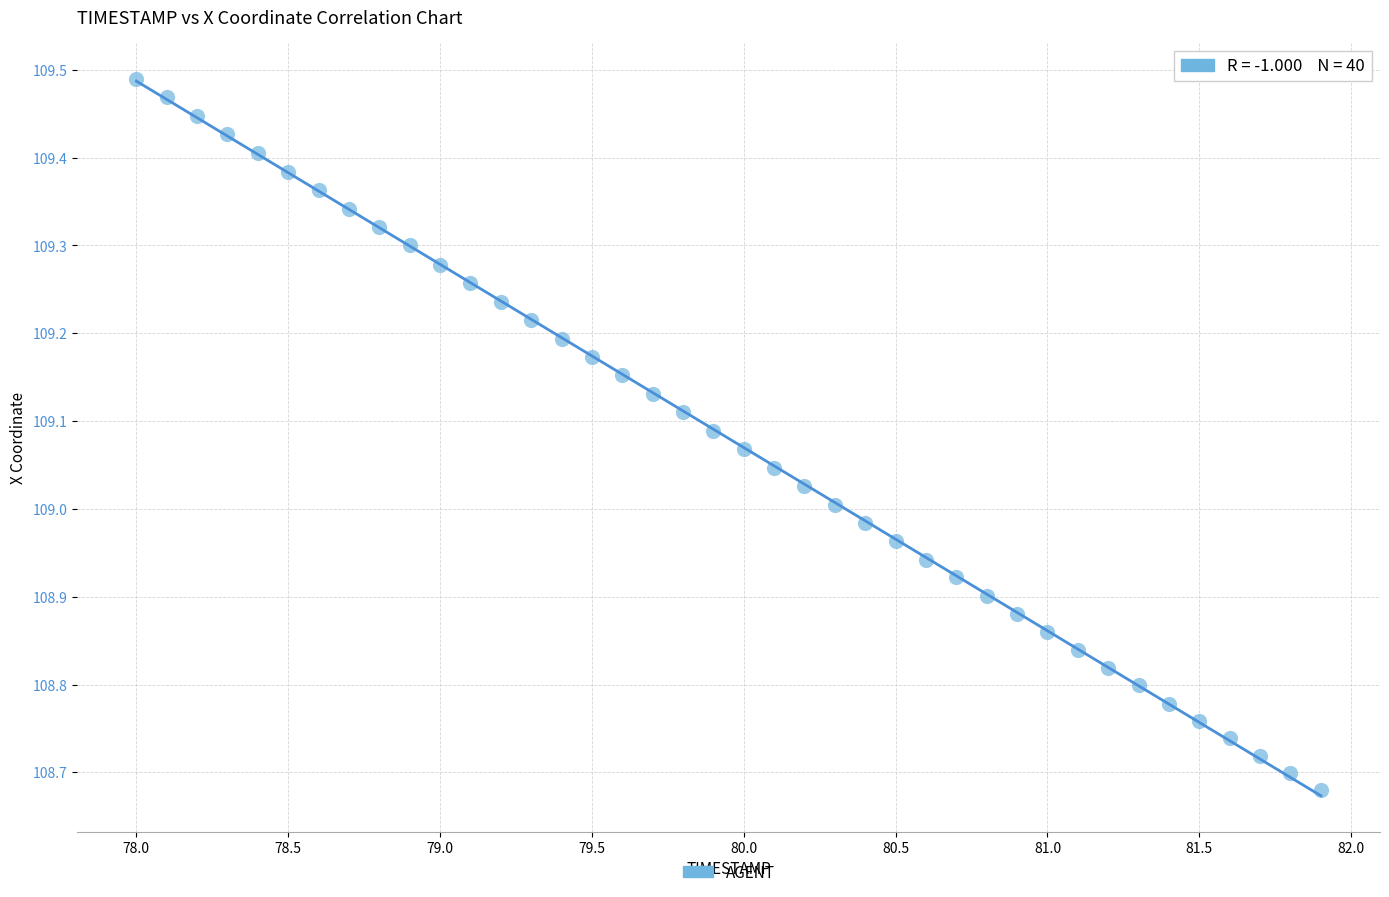

What is the range of Y values (max minus min)?

0.8